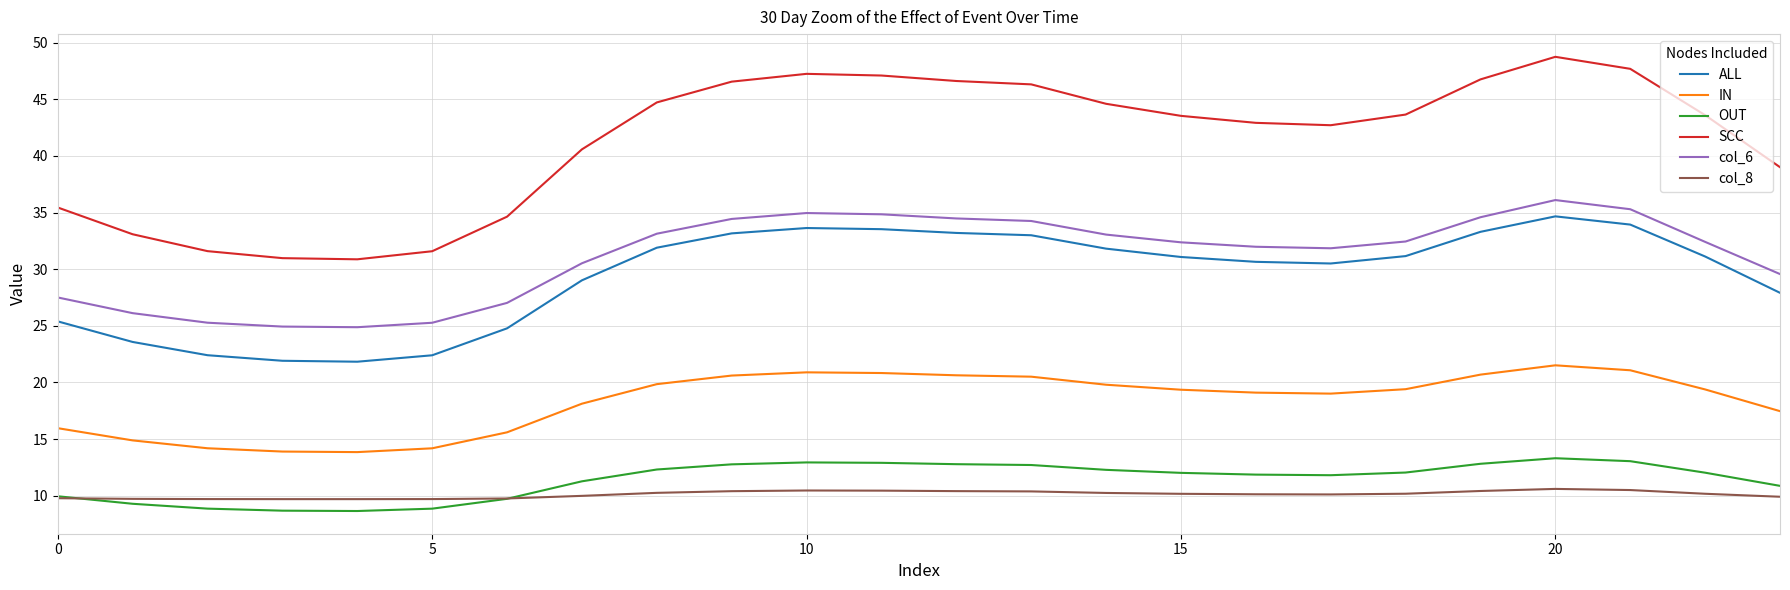

What is the maximum value for IN?

21.5